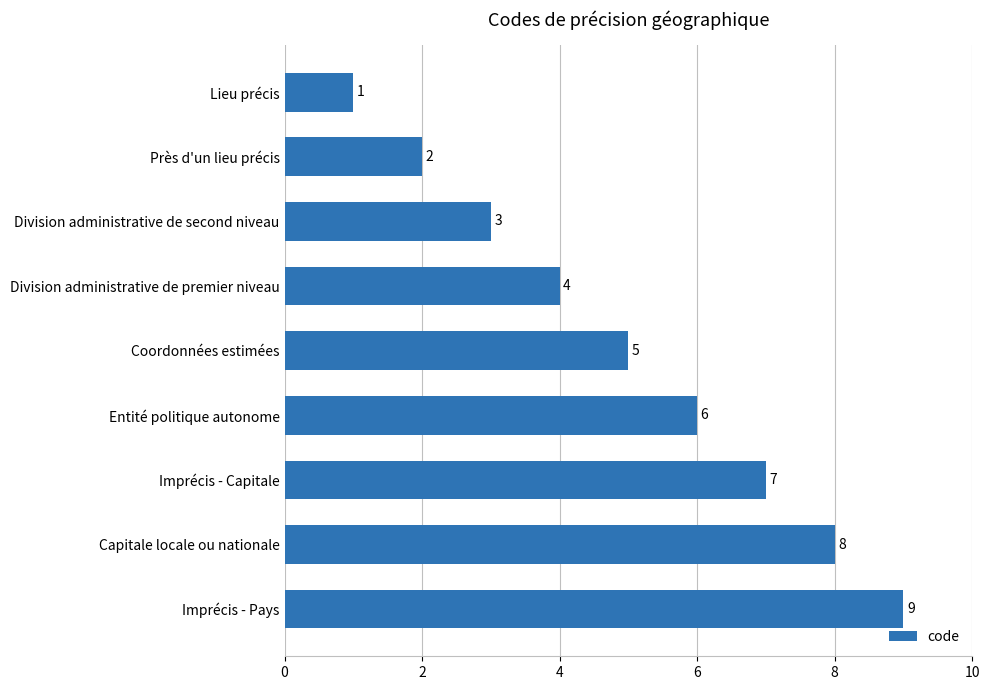

Reading bottom to top, extract all data points from this chart.

Imprécis - Pays=9	Capitale locale ou nationale=8	Imprécis - Capitale=7	Entité politique autonome=6	Coordonnées estimées=5	Division administrative de premier niveau=4	Division administrative de second niveau=3	Près d'un lieu précis=2	Lieu précis=1